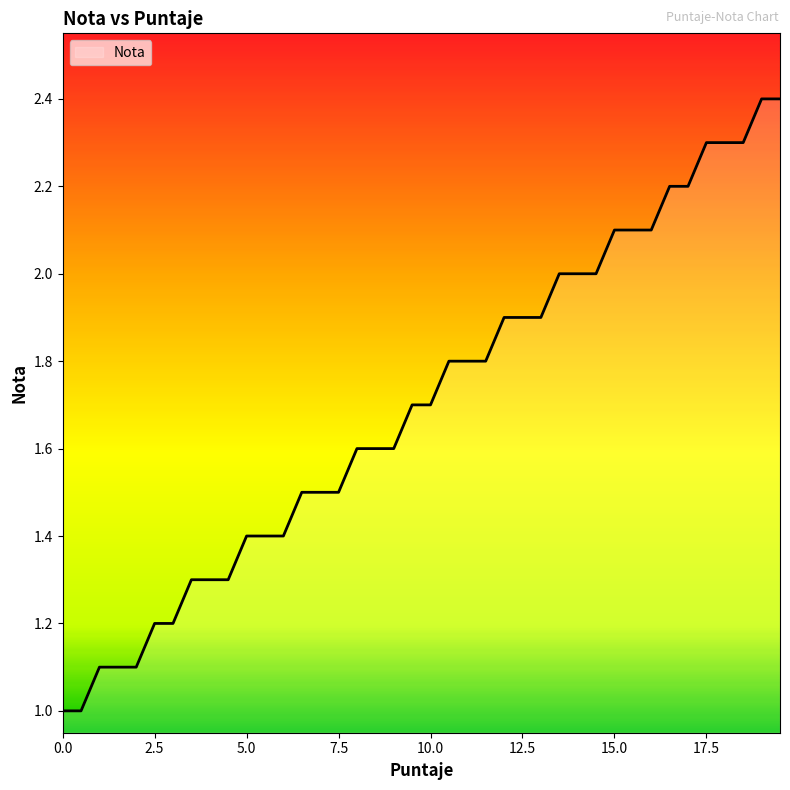

How many lines are shown in the chart?

1